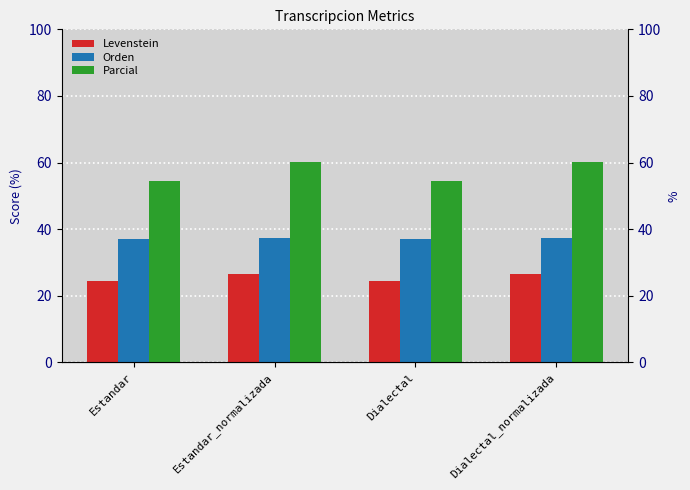

How many values in the Parcial series exceed 60?

2